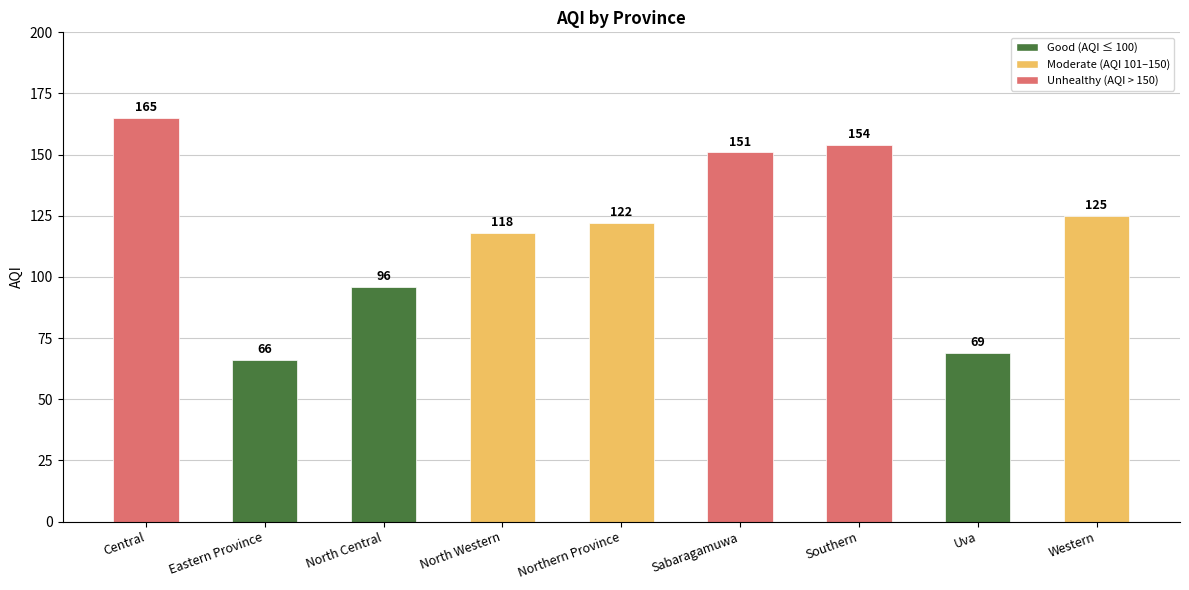

What is the maximum value shown in the chart?

165